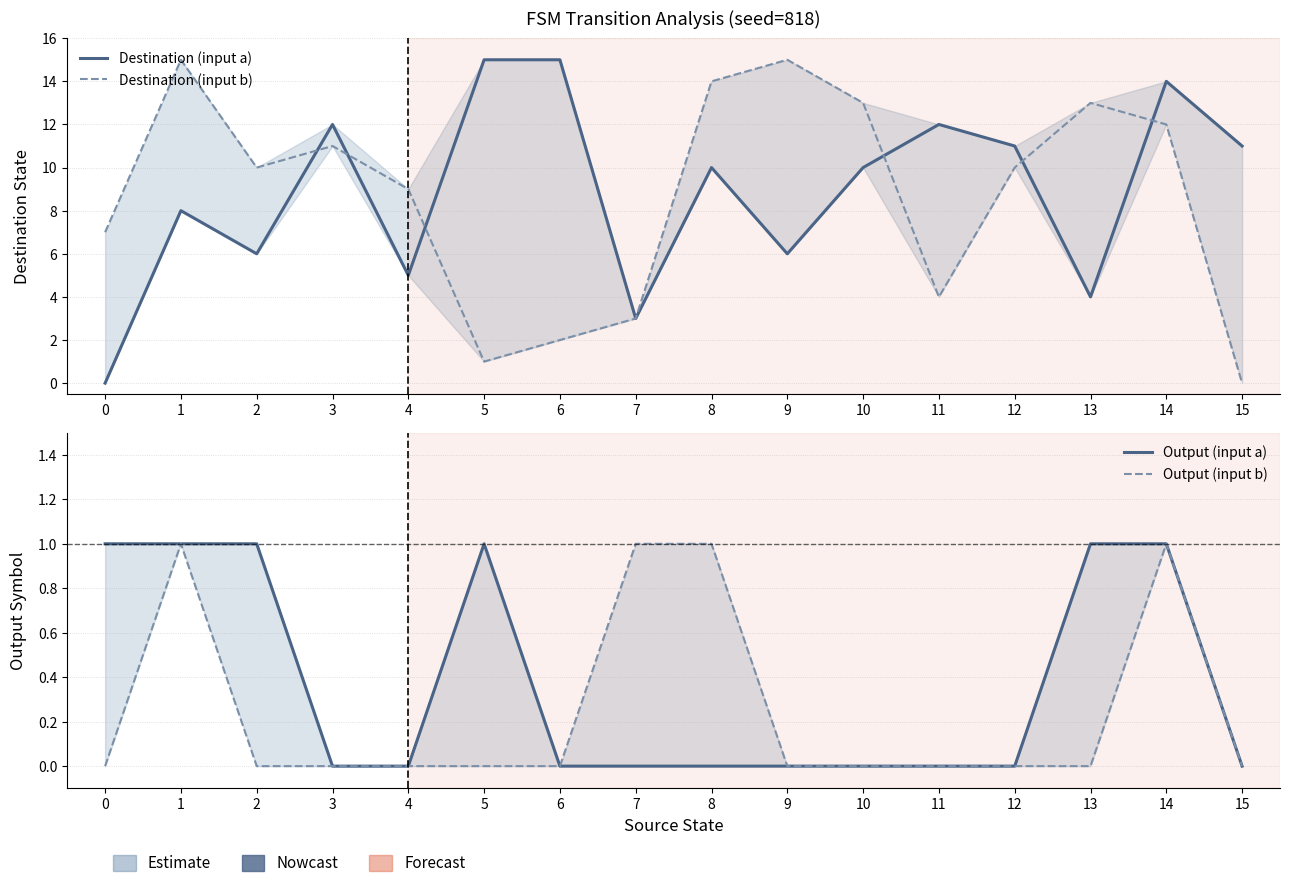

At how many categories does at least one series exceed 12?

8